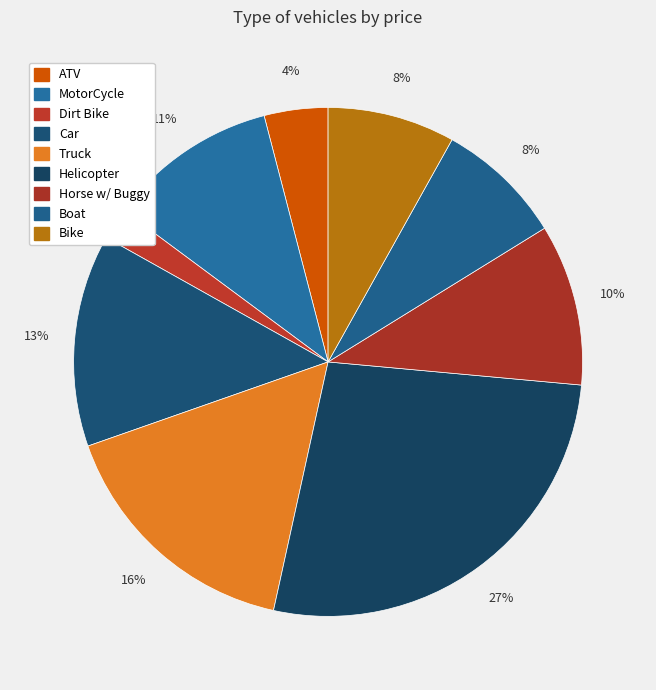

Which slice is the largest?

Helicopter